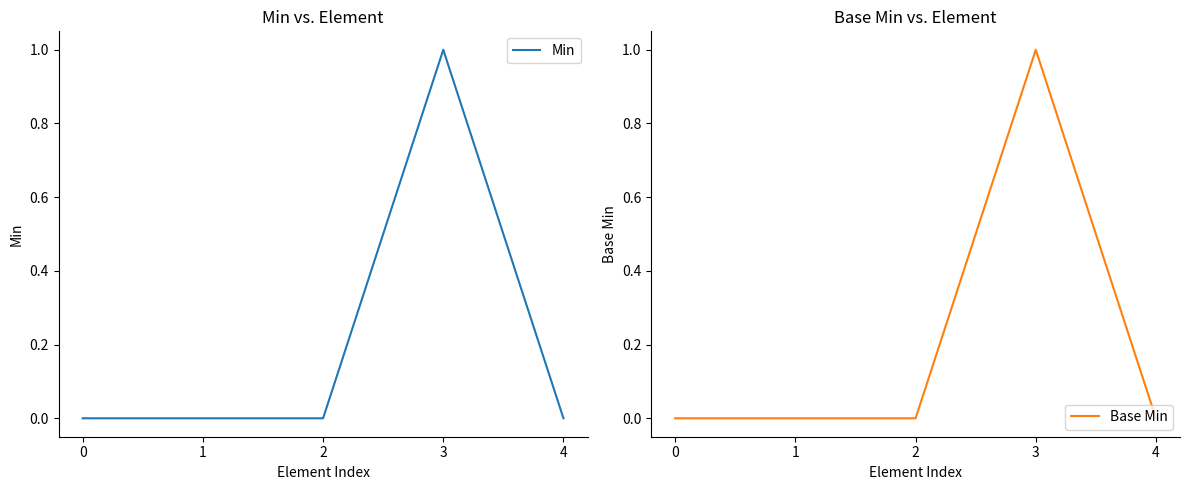

Between 3 and 2, which is larger?

3